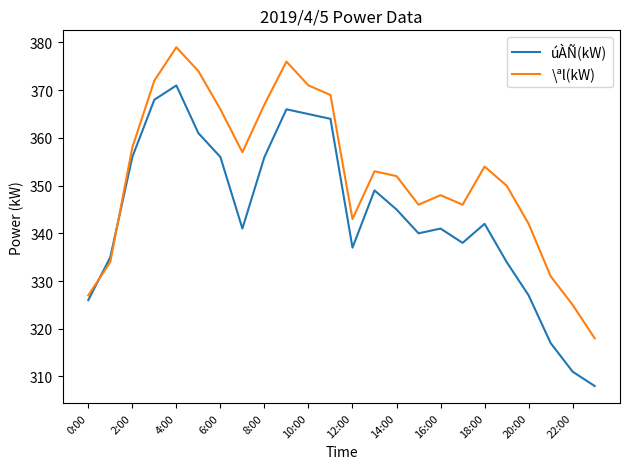

Rank the series by their average value, from lowest to highest.

úÀÑ(kW), \ªl(kW)